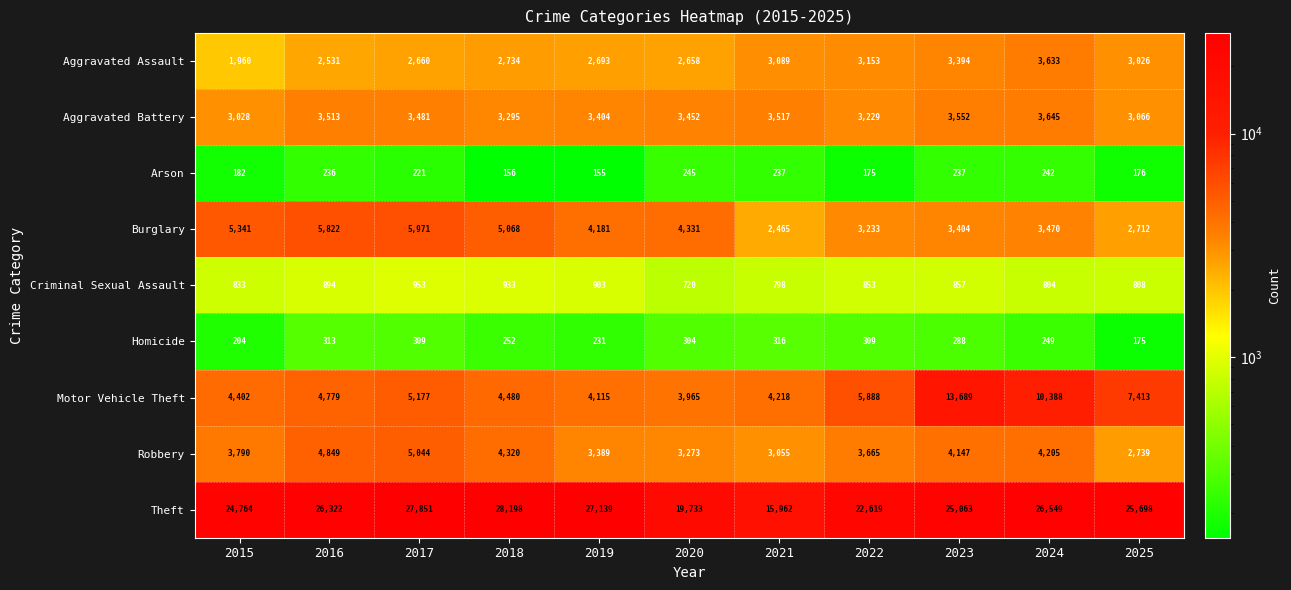

Rank the series at 2018 from lowest to highest value.

Arson, Homicide, Criminal Sexual Assault, Aggravated Assault, Aggravated Battery, Robbery, Motor Vehicle Theft, Burglary, Theft